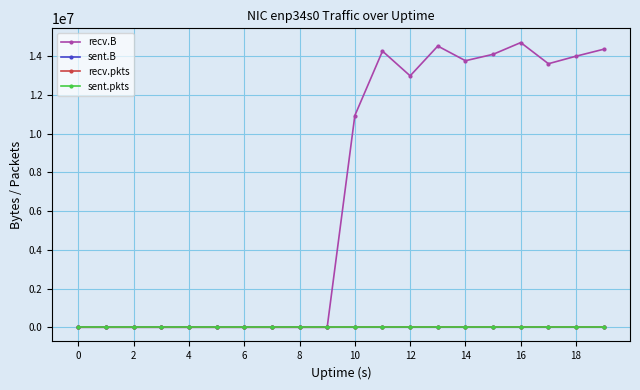

What is the greatest value displayed?

14715205